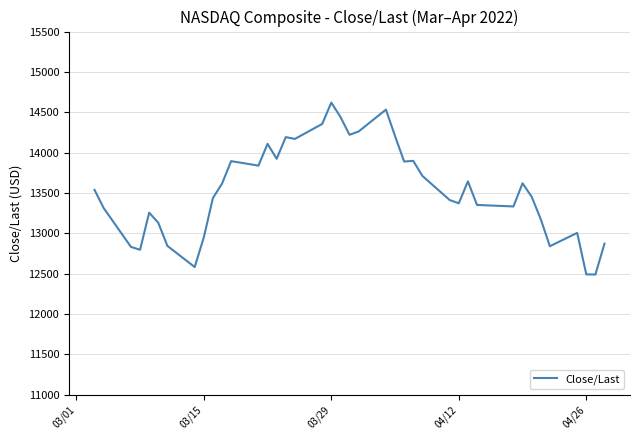

How many values are below 13537?

20